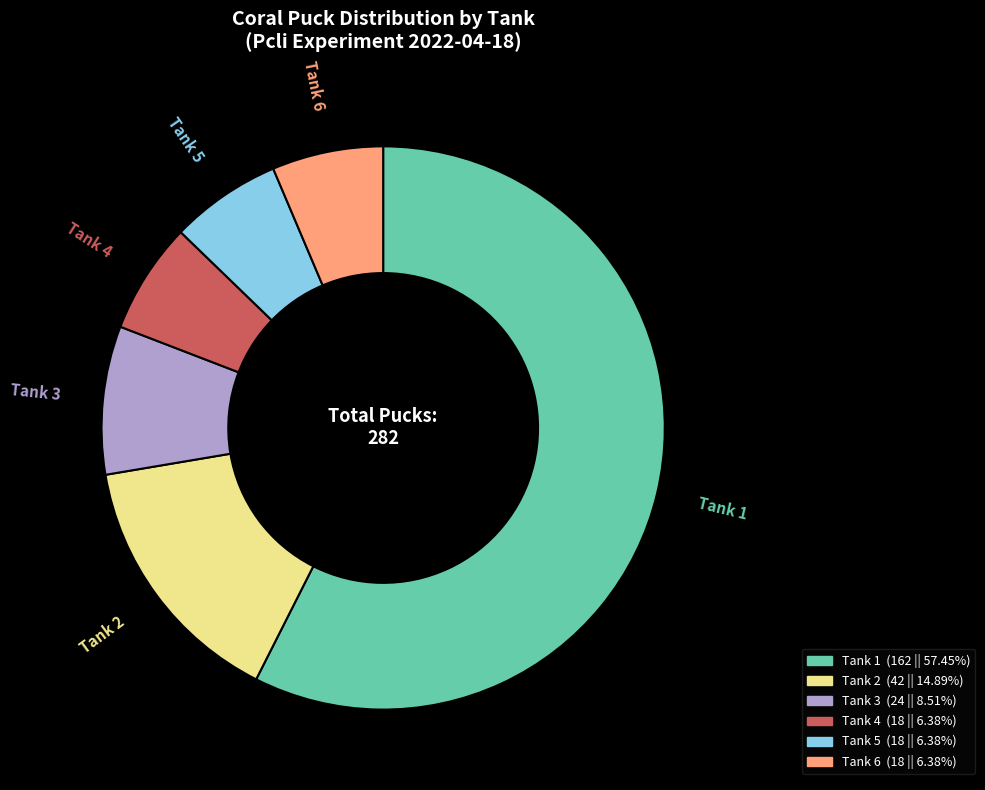

Which has a higher value, Tank 5 or Tank 3?

Tank 3